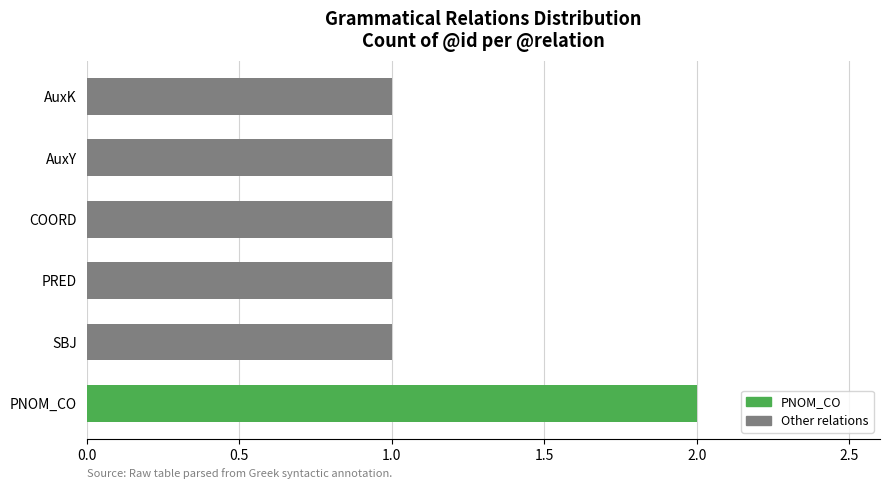

True or false: the data shows 1 at COORD.

True